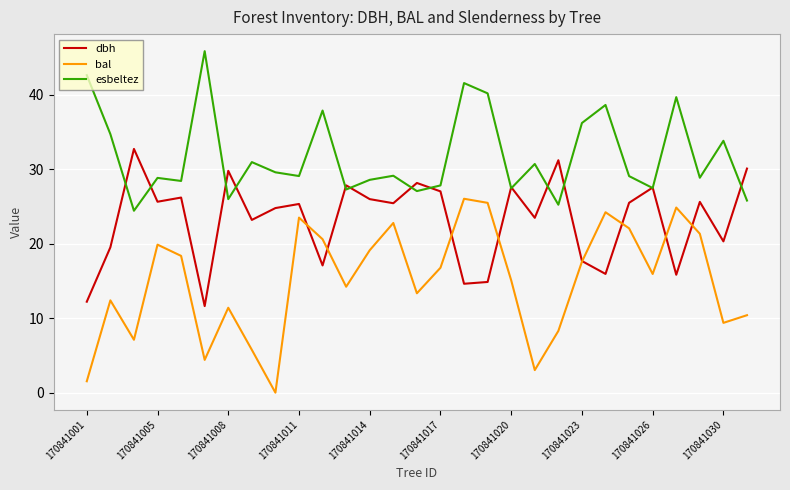

Rank the series by their maximum value, from lowest to highest.

bal, dbh, esbeltez